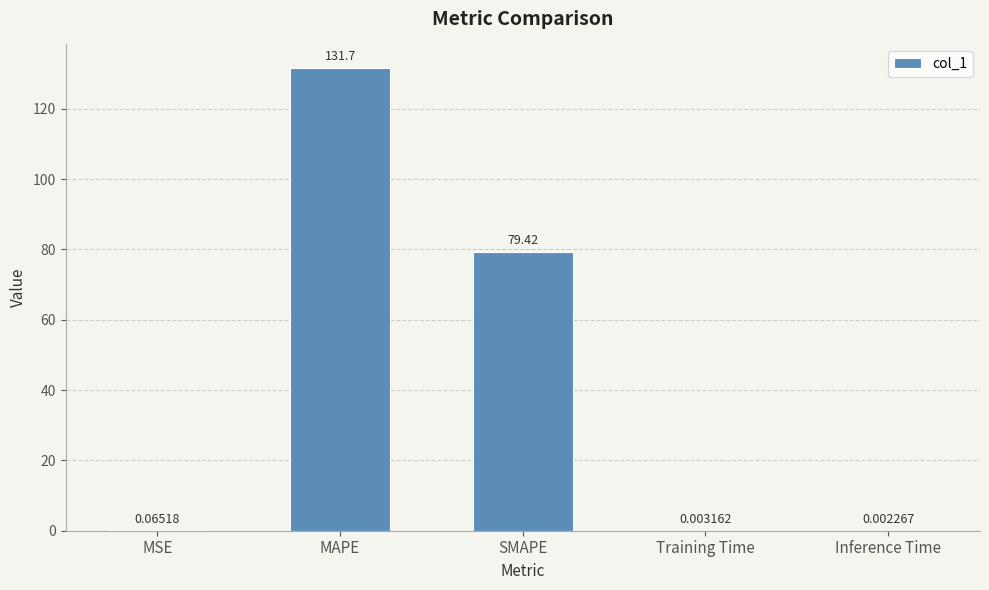

At which category does the chart reach its peak across all series?

MAPE